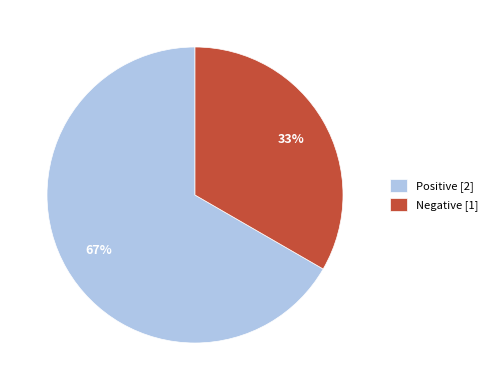

To the nearest percent, what is the combined percentage of Positive [2] and Negative [1]?

100%